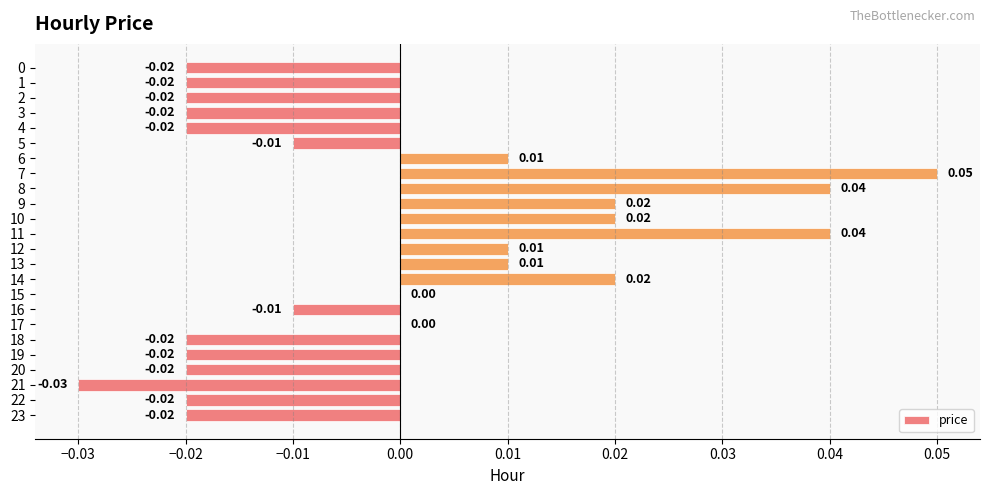

Which has a higher value, 8 or 14?

8